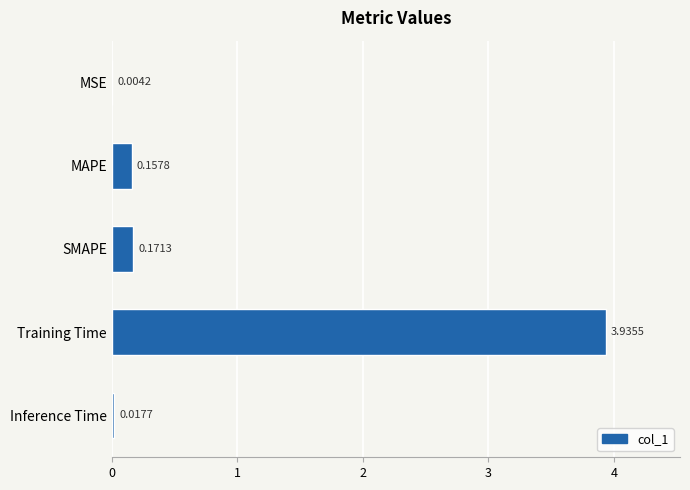

At which label is the value closest to 1?

SMAPE